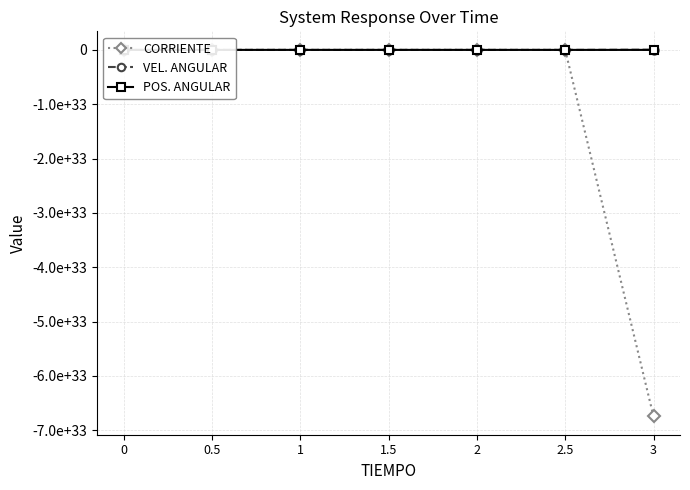

Between 2 and 2.5, which series saw the biggest shift?

CORRIENTE